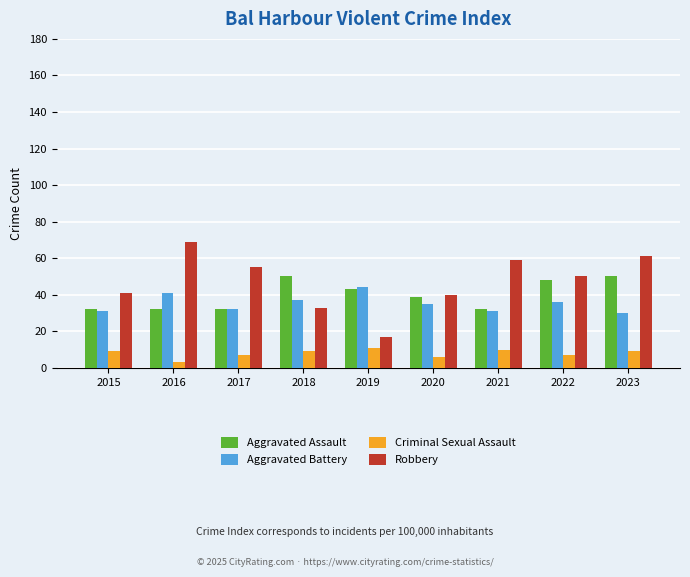

Is the value of Robbery at 2023 greater than the value of Criminal Sexual Assault at 2019?

Yes